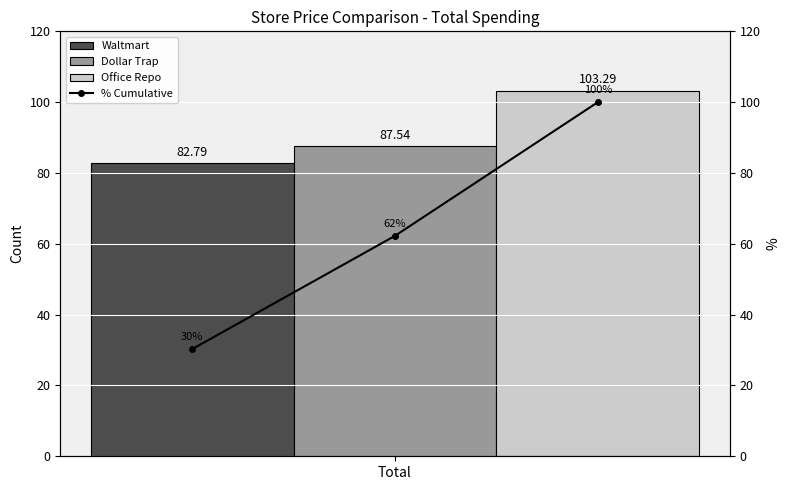

Rank the categories by Office Repo value from highest to lowest.

Total